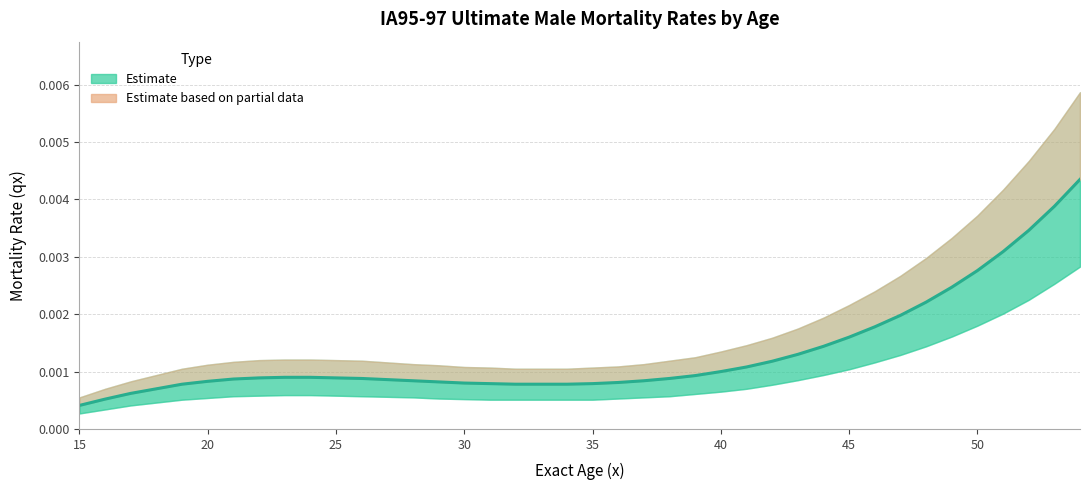

The value at 14 is 0.0. True or false?

False